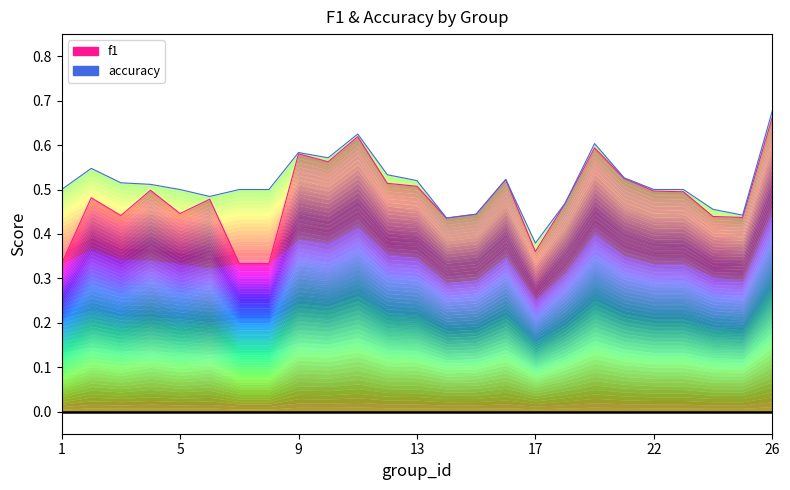

True or false: f1 boundary and accuracy boundary cross at least once.

False